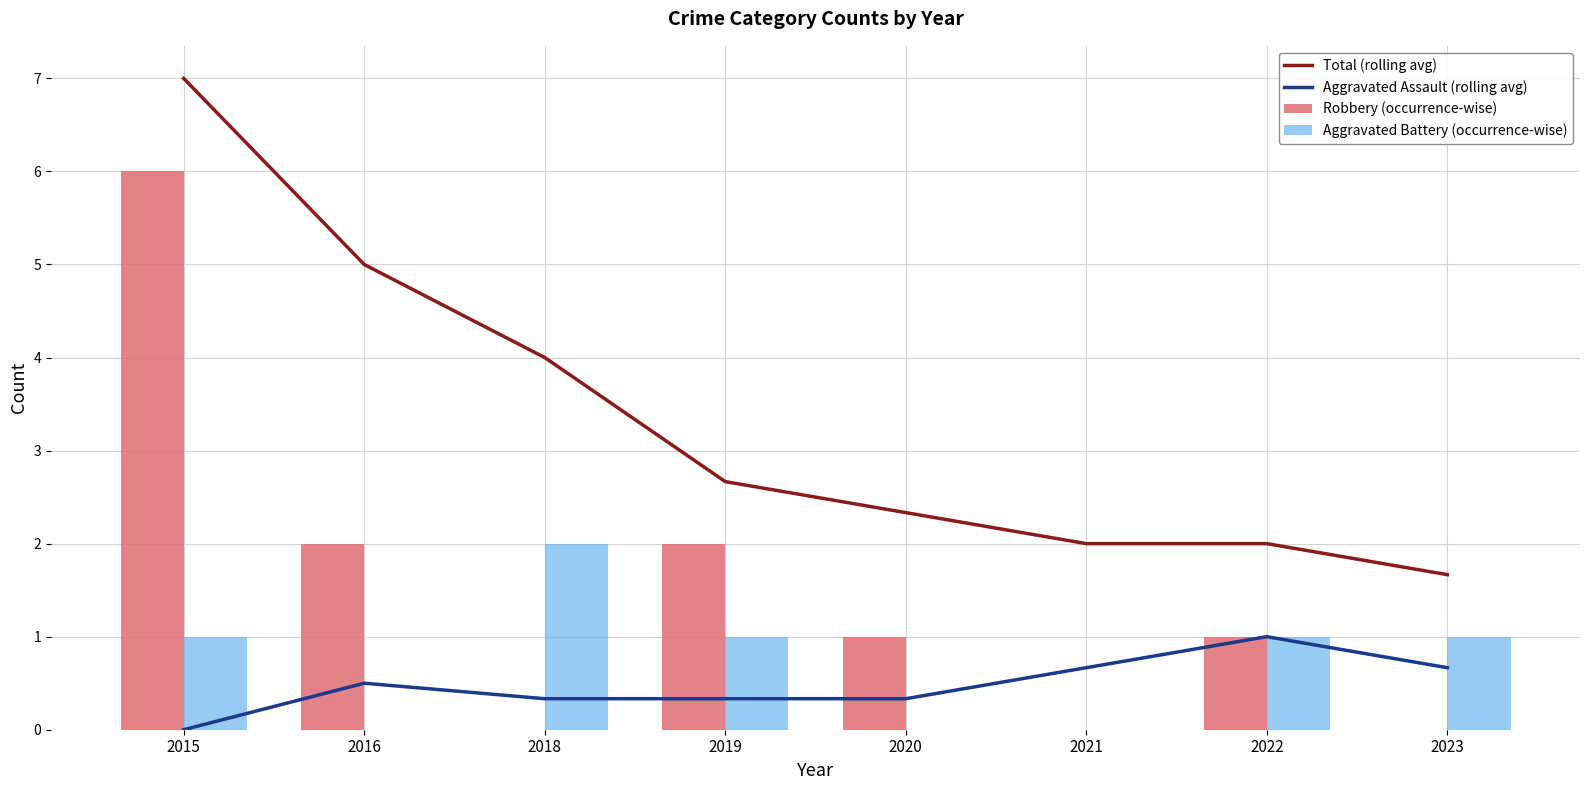

Where does the Robbery (occurrence-wise) series first go above 1?

2015